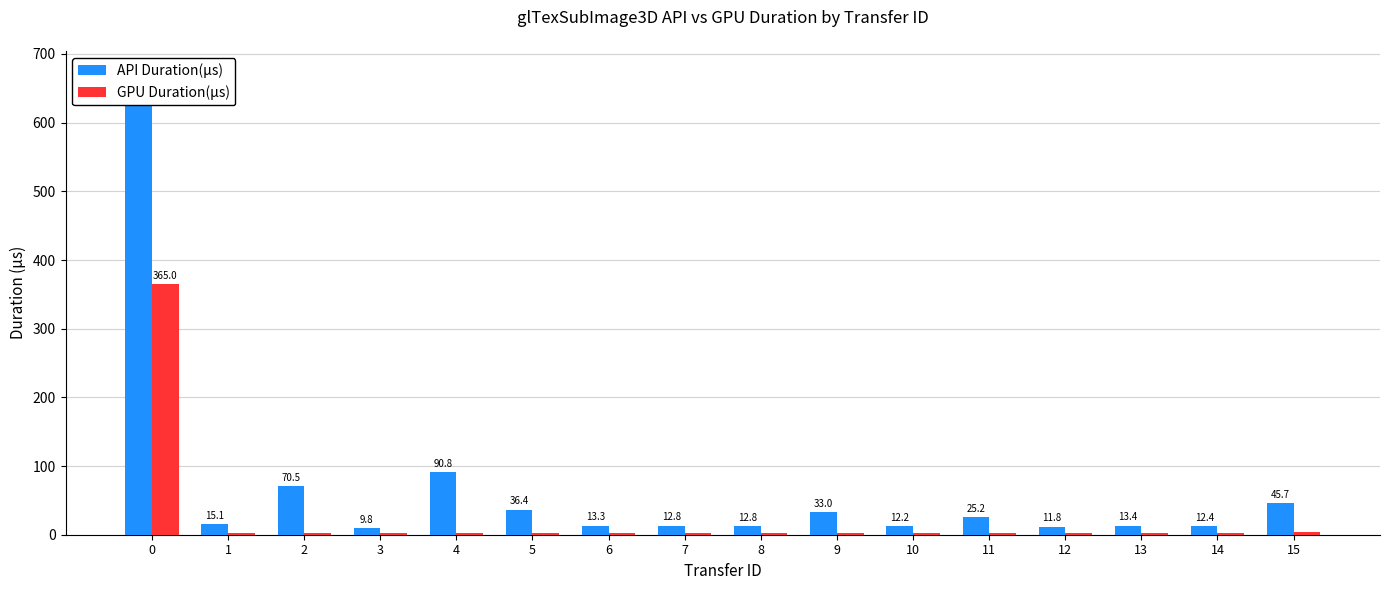

What is the difference between the GPU Duration(μs) values at 8 and 0?

362.3